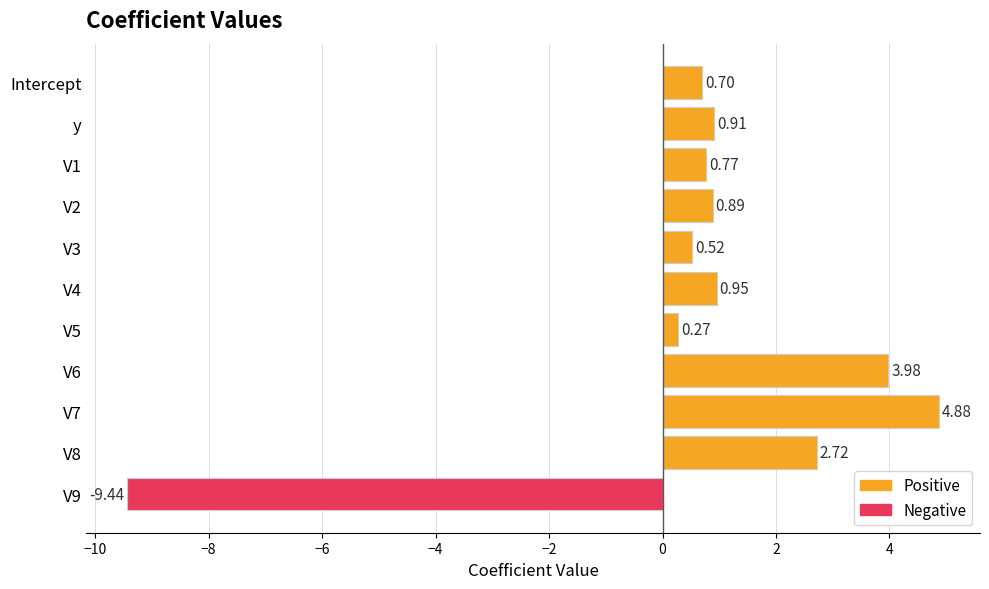

Does the chart contain any negative values?

No